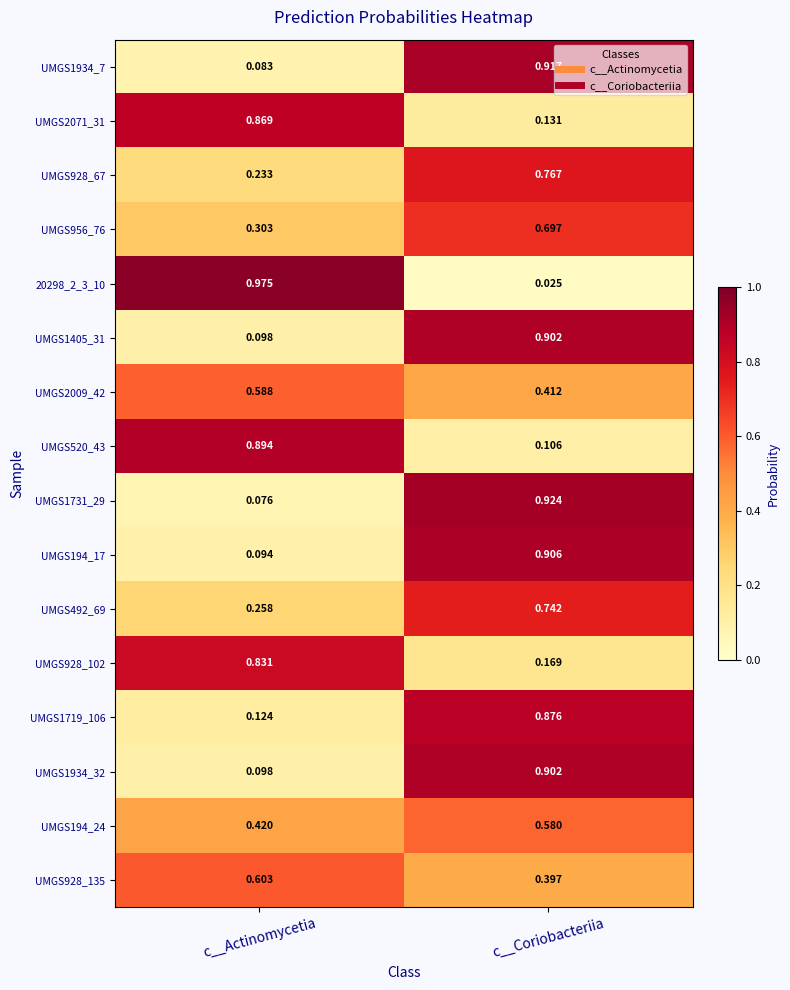

Where is UMGS956_76 nearest to the value 0?

c__Actinomycetia